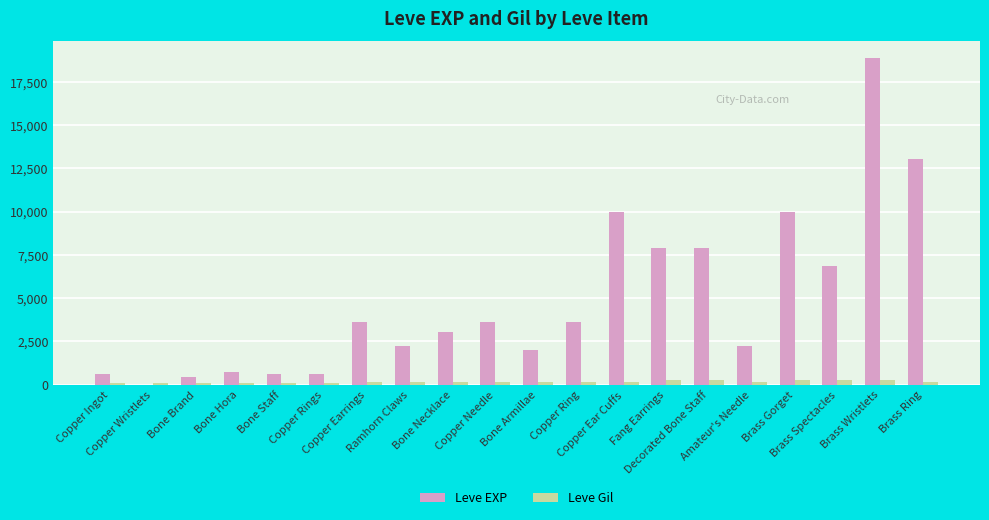

What is the sum of all Leve EXP values?

97911